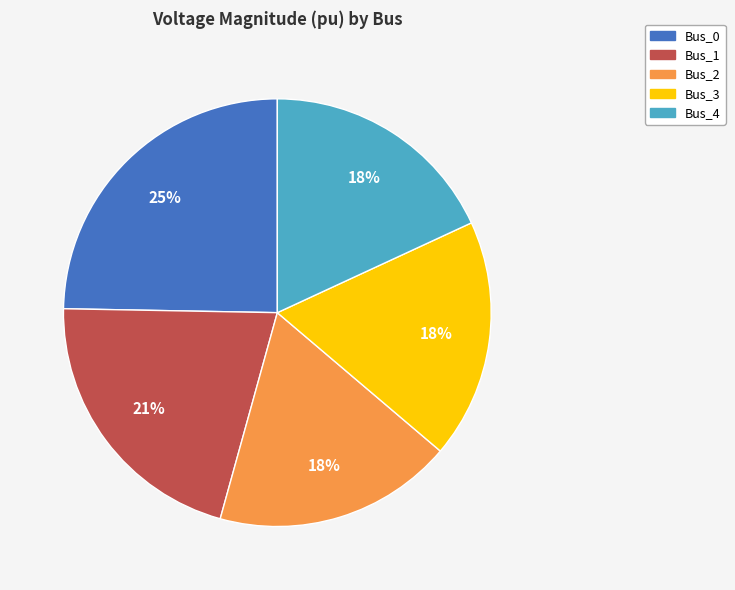

Does Bus_4 represent more than half of the total?

No